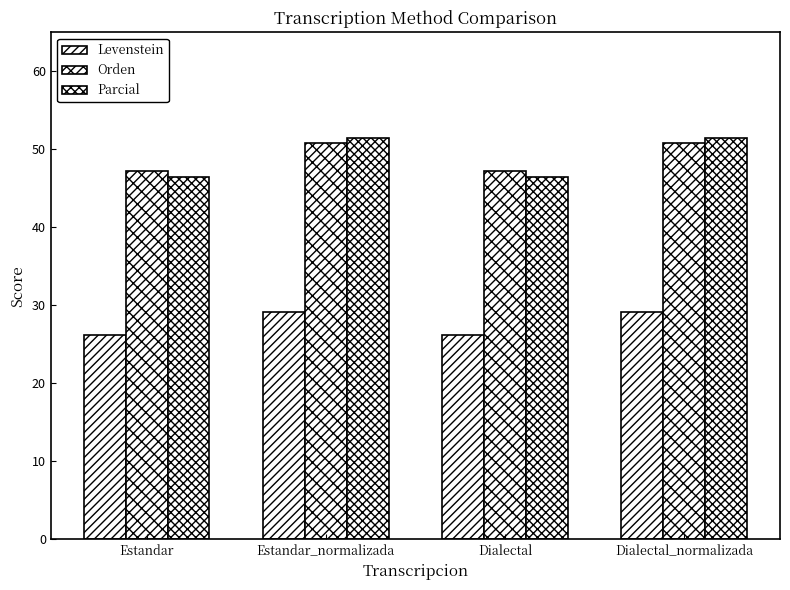

How many groups of bars are there?

4